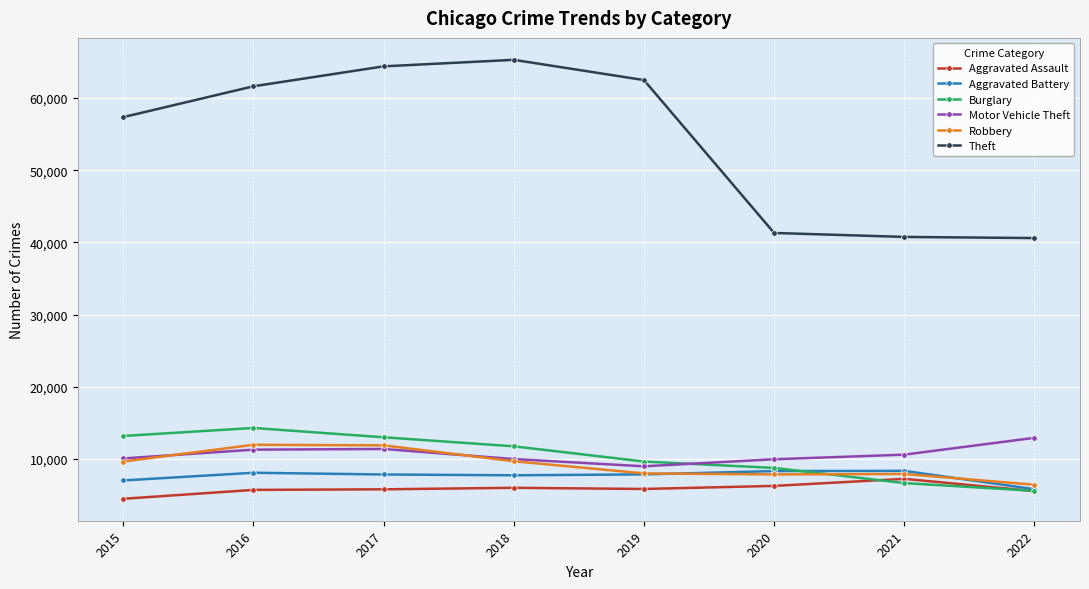

True or false: Theft has more than 2 interior local peaks.

False